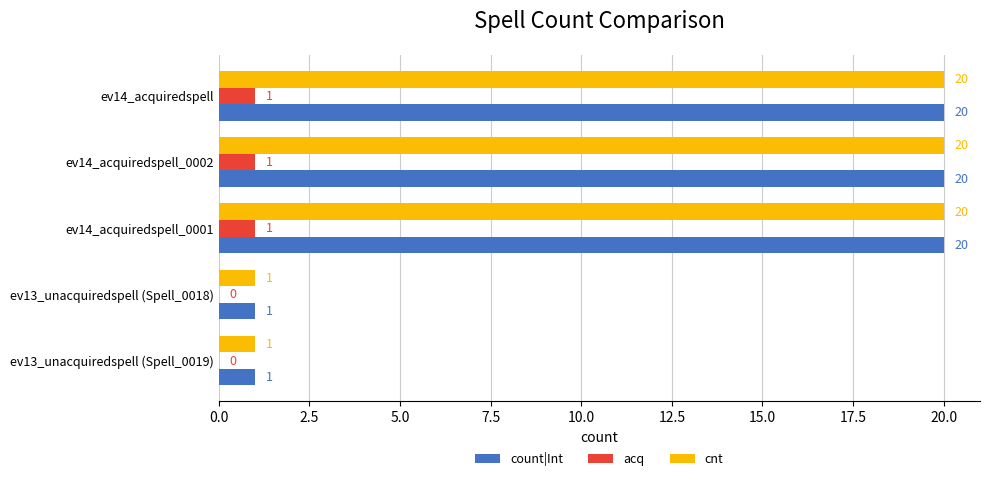

How many count|Int values are between 1 and 20?

5